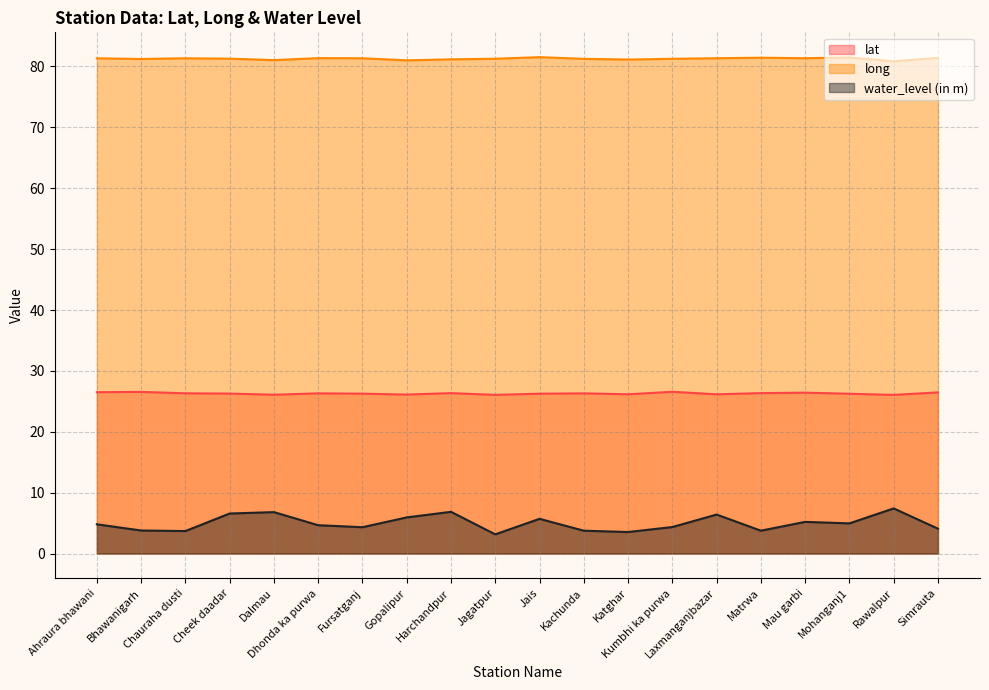

How many values in the water_level (in m) series exceed 4?

14